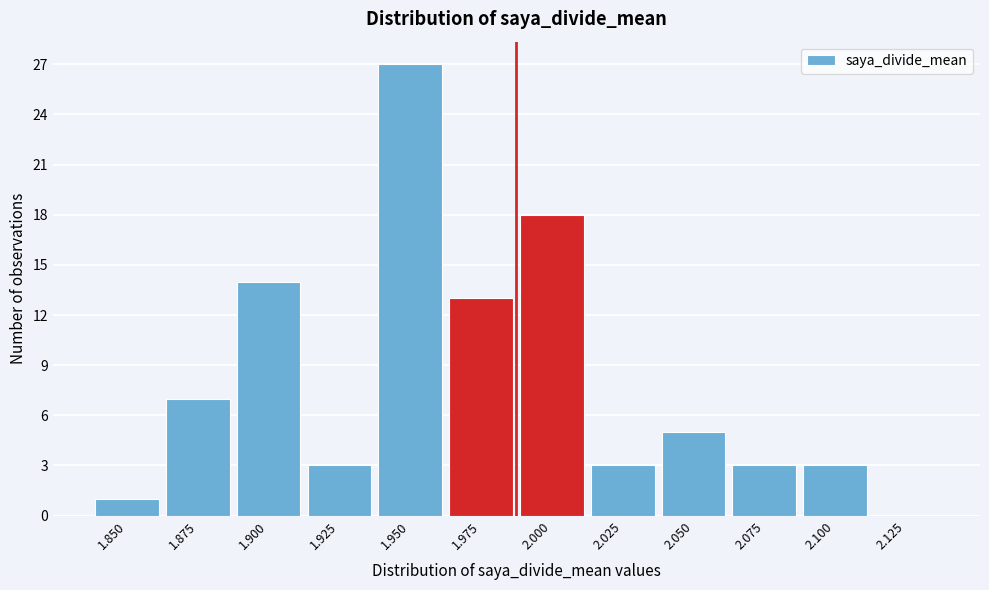

Reading right to left, list all the values displayed in this chart.

2.125=0	2.100=3	2.075=3	2.050=5	2.025=3	2.000=18	1.975=13	1.950=27	1.925=3	1.900=14	1.875=7	1.850=1